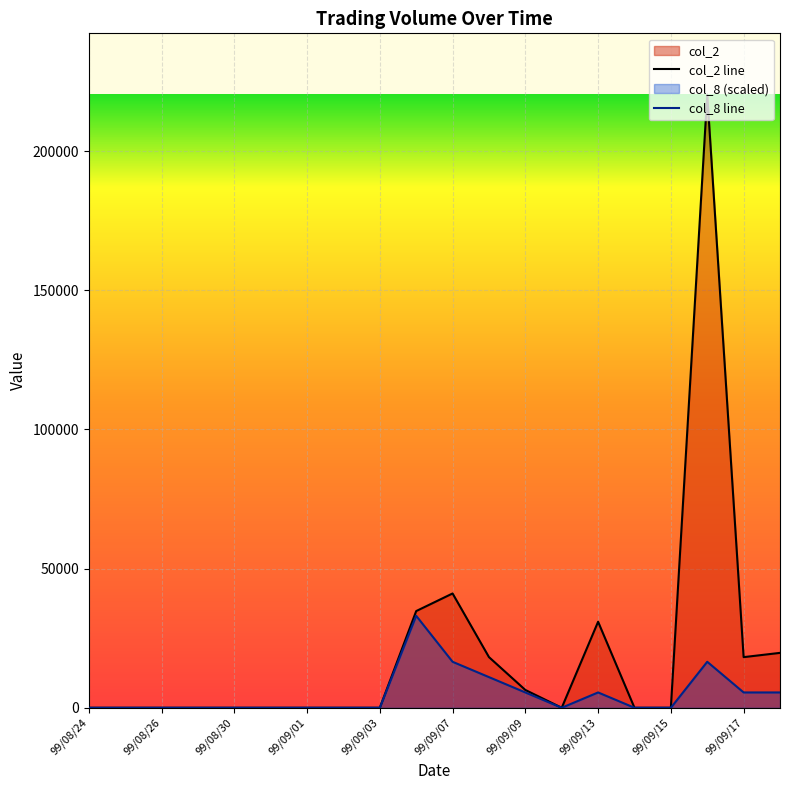

True or false: col_8 and col_2 cross at least once.

False